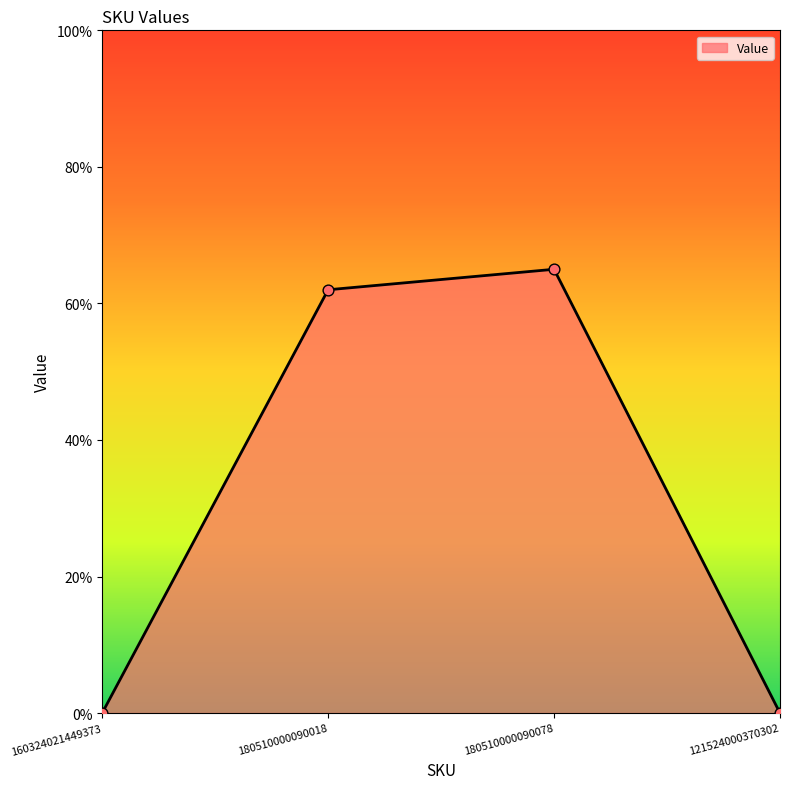

Which has a higher value, 160324021449373 or 180510000090078?

180510000090078